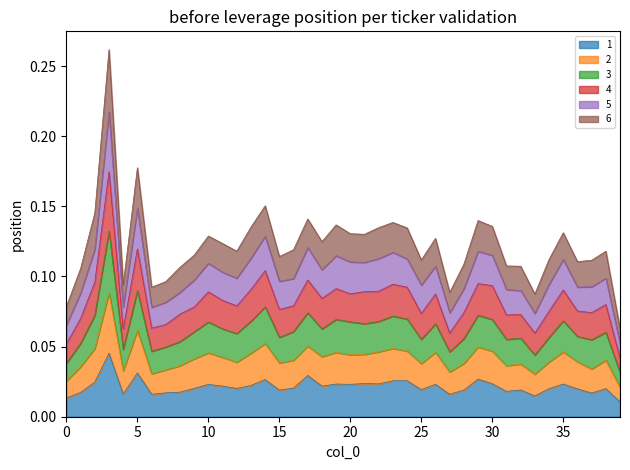

Does the chart display data point markers on the line(s)?

No